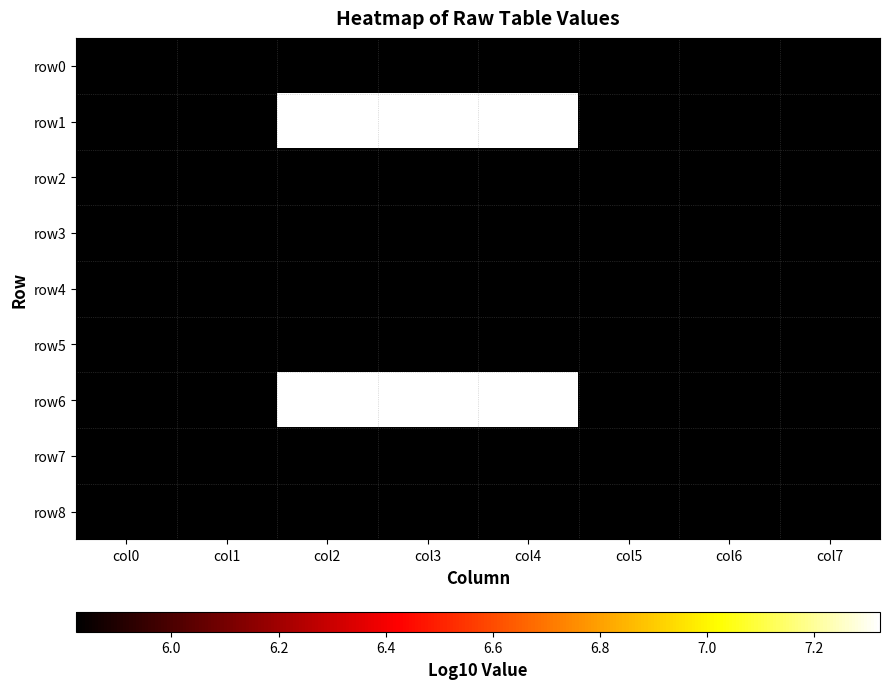

Which has a higher value, col6 or col3?

col6